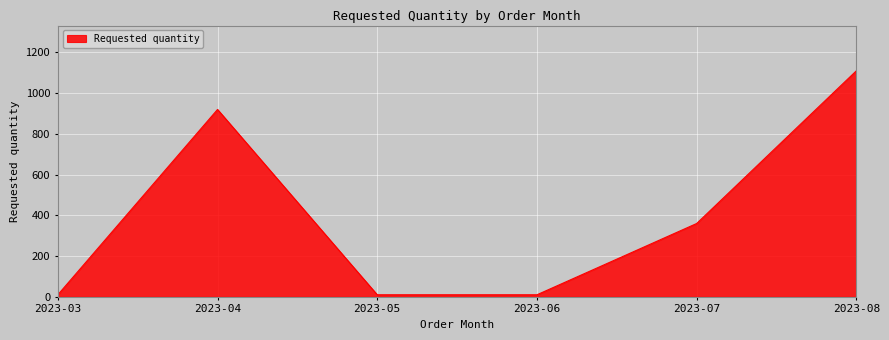

The value at 2023-04 is 534. True or false?

False